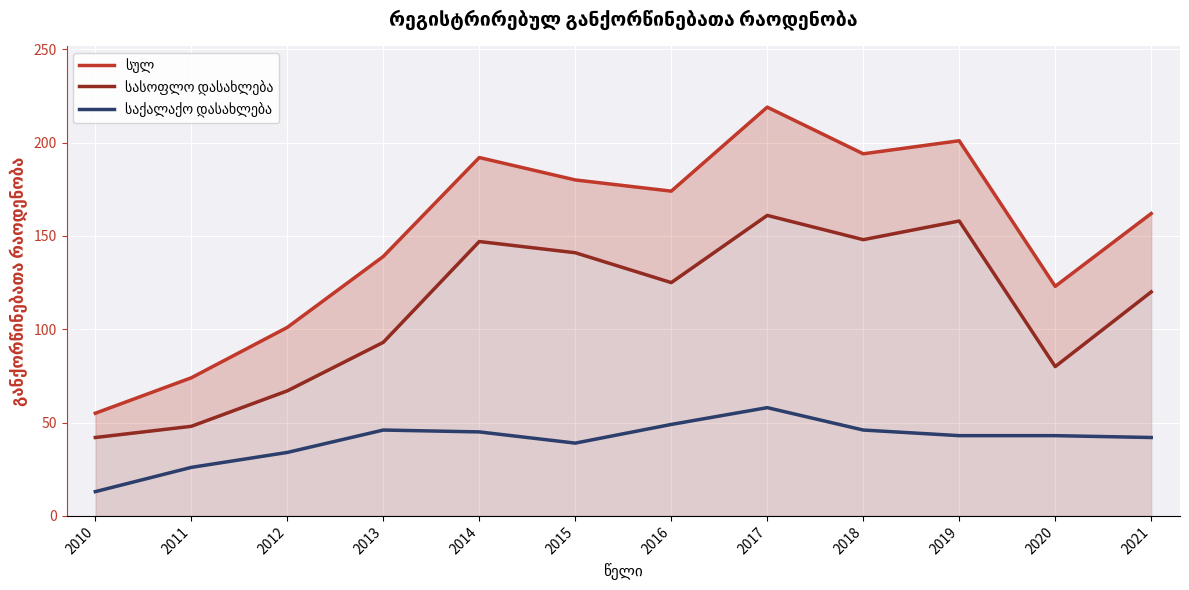

What is the spread (max minus min) of values at 2011?

48